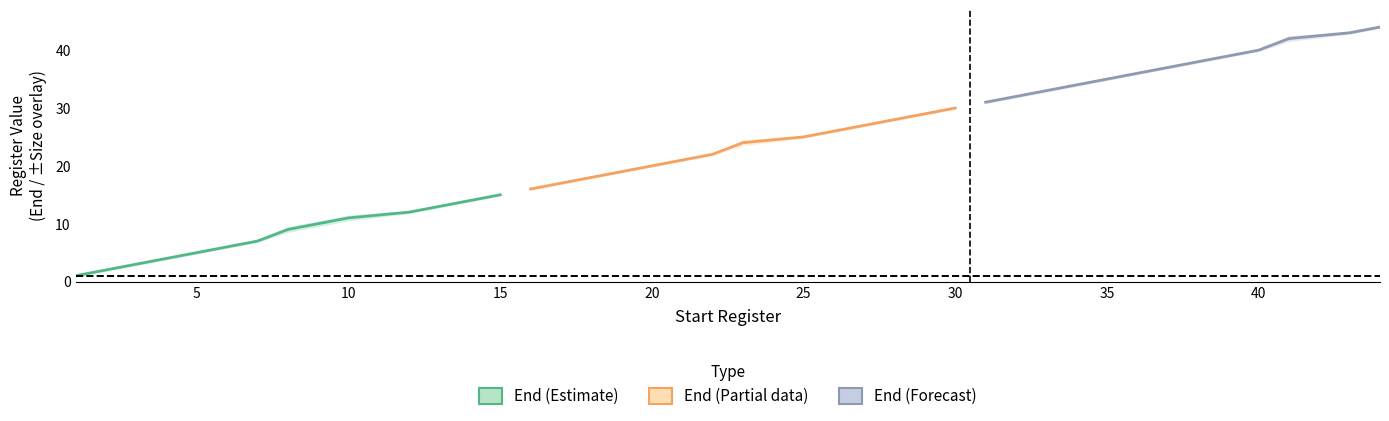

What is the sum of the Start values at 35 and 36?

71